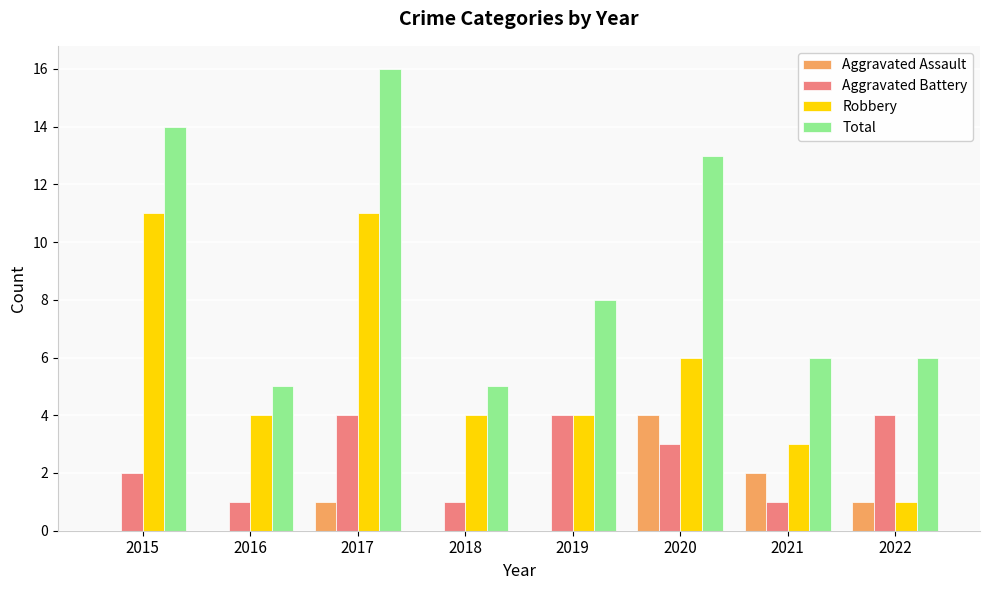

Which series has the largest total across all categories?

Total